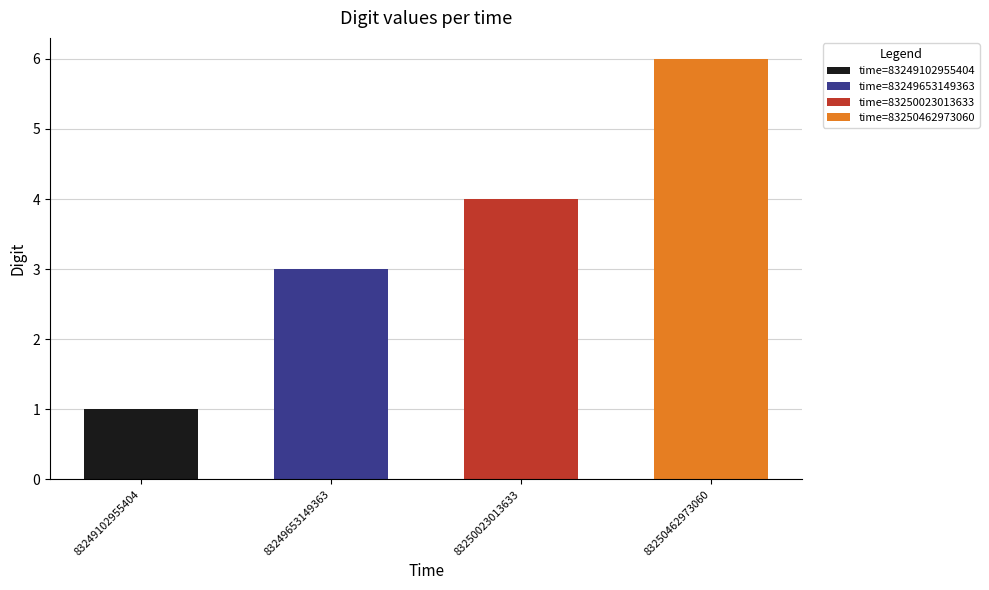

What is the sum of the values at 83249102955404 and 83249653149363?

4